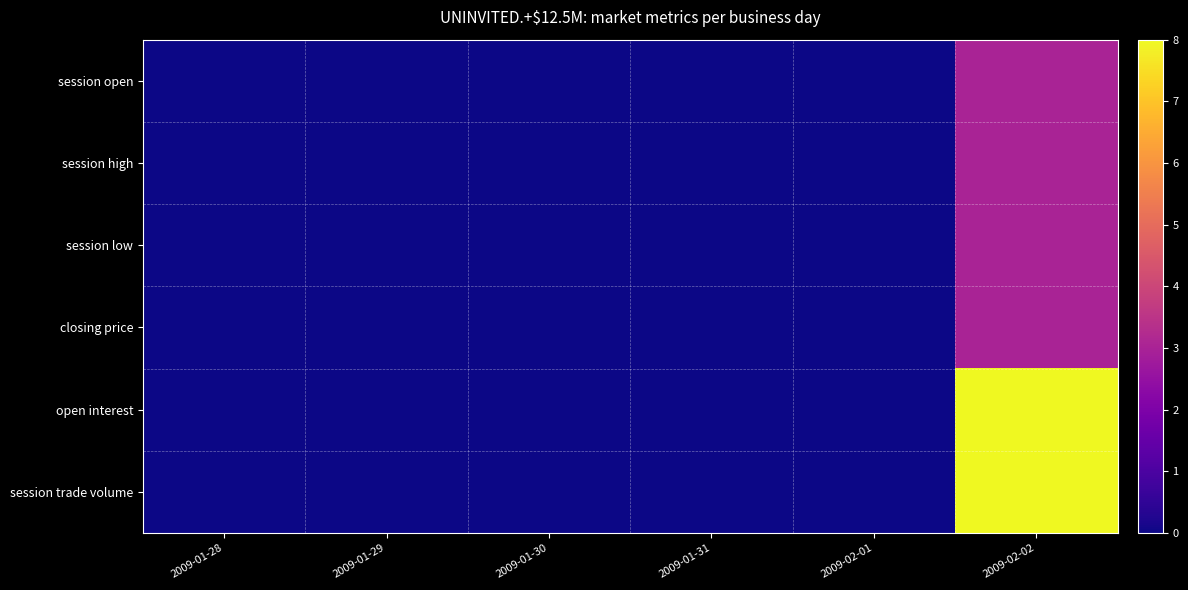

Which series has the largest total across all categories?

open interest